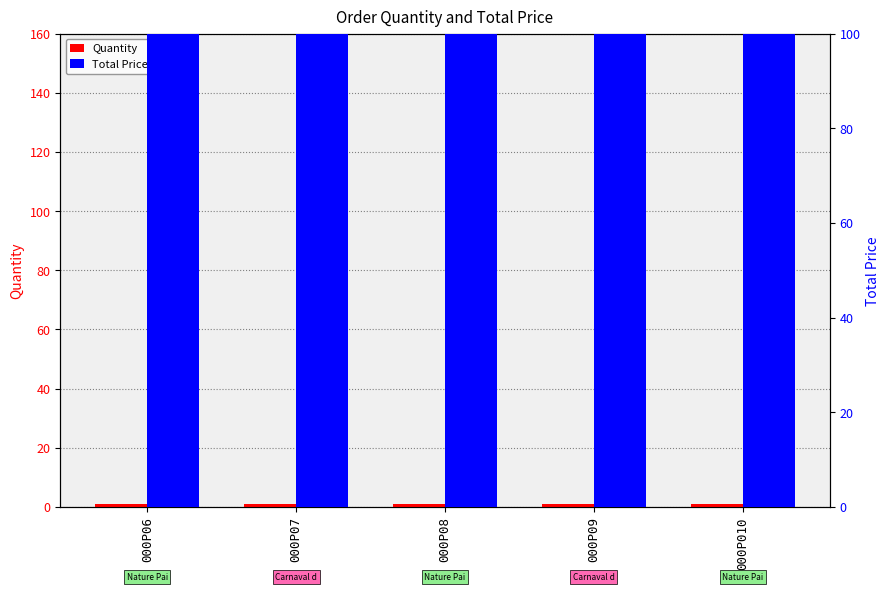

What value does the Quantity series have at 000P07?

1